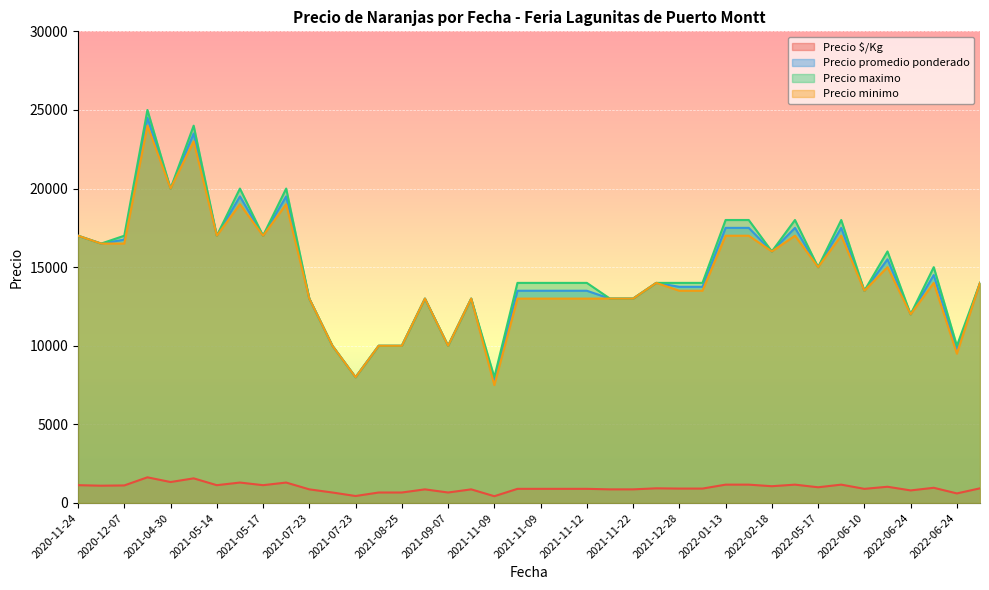

What is the value of the Precio $/Kg point at the 9th from the left?

1167